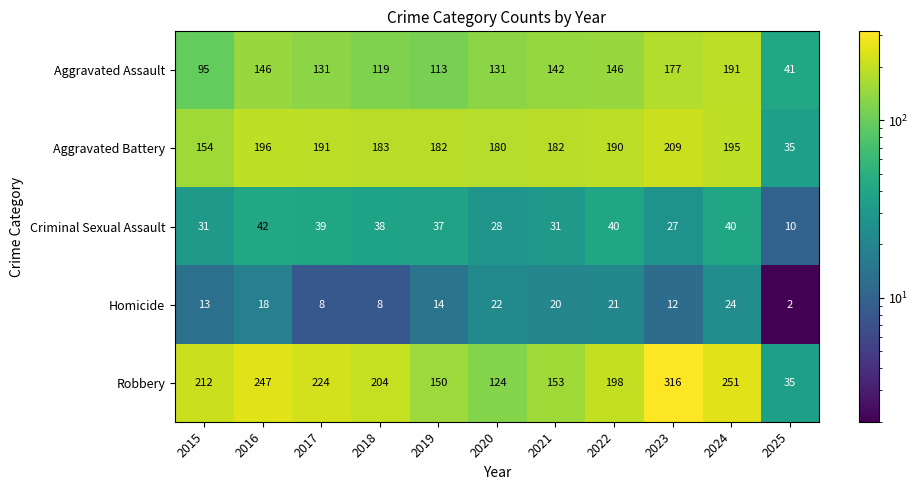

At which category does the chart reach its peak across all series?

2023